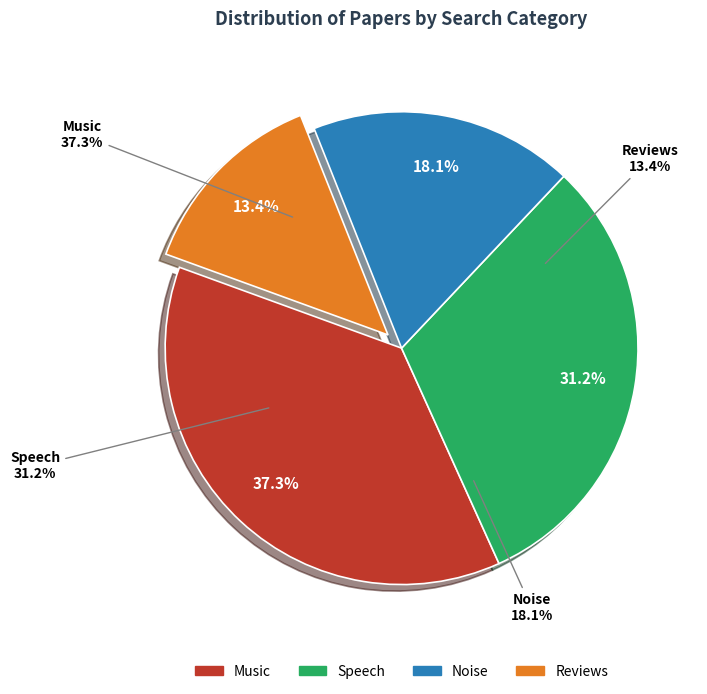

What is the smallest slice in the pie chart?

Reviews